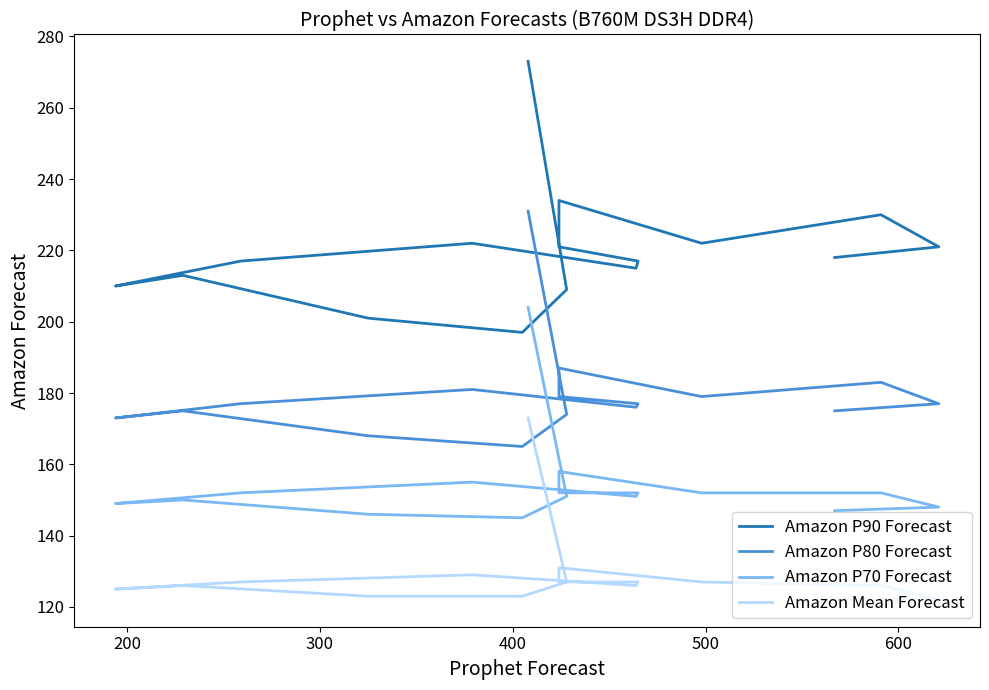

At how many categories does at least one series exceed 166?

16